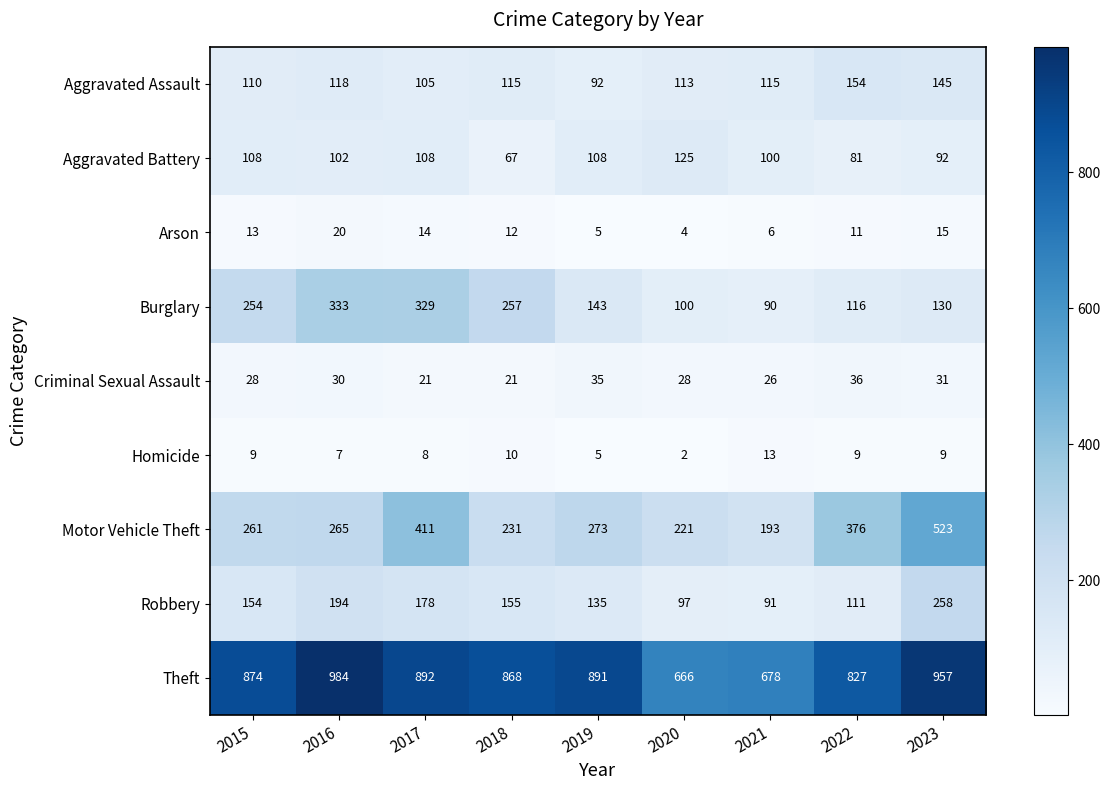

Which series changed the most between 2016 and 2017?

Motor Vehicle Theft